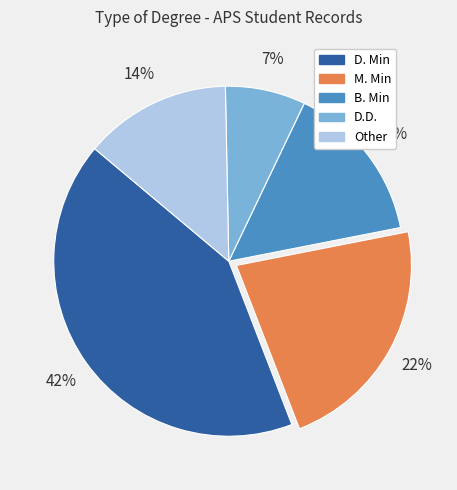

To the nearest percent, what is the combined percentage of Other and D. Min?

56%